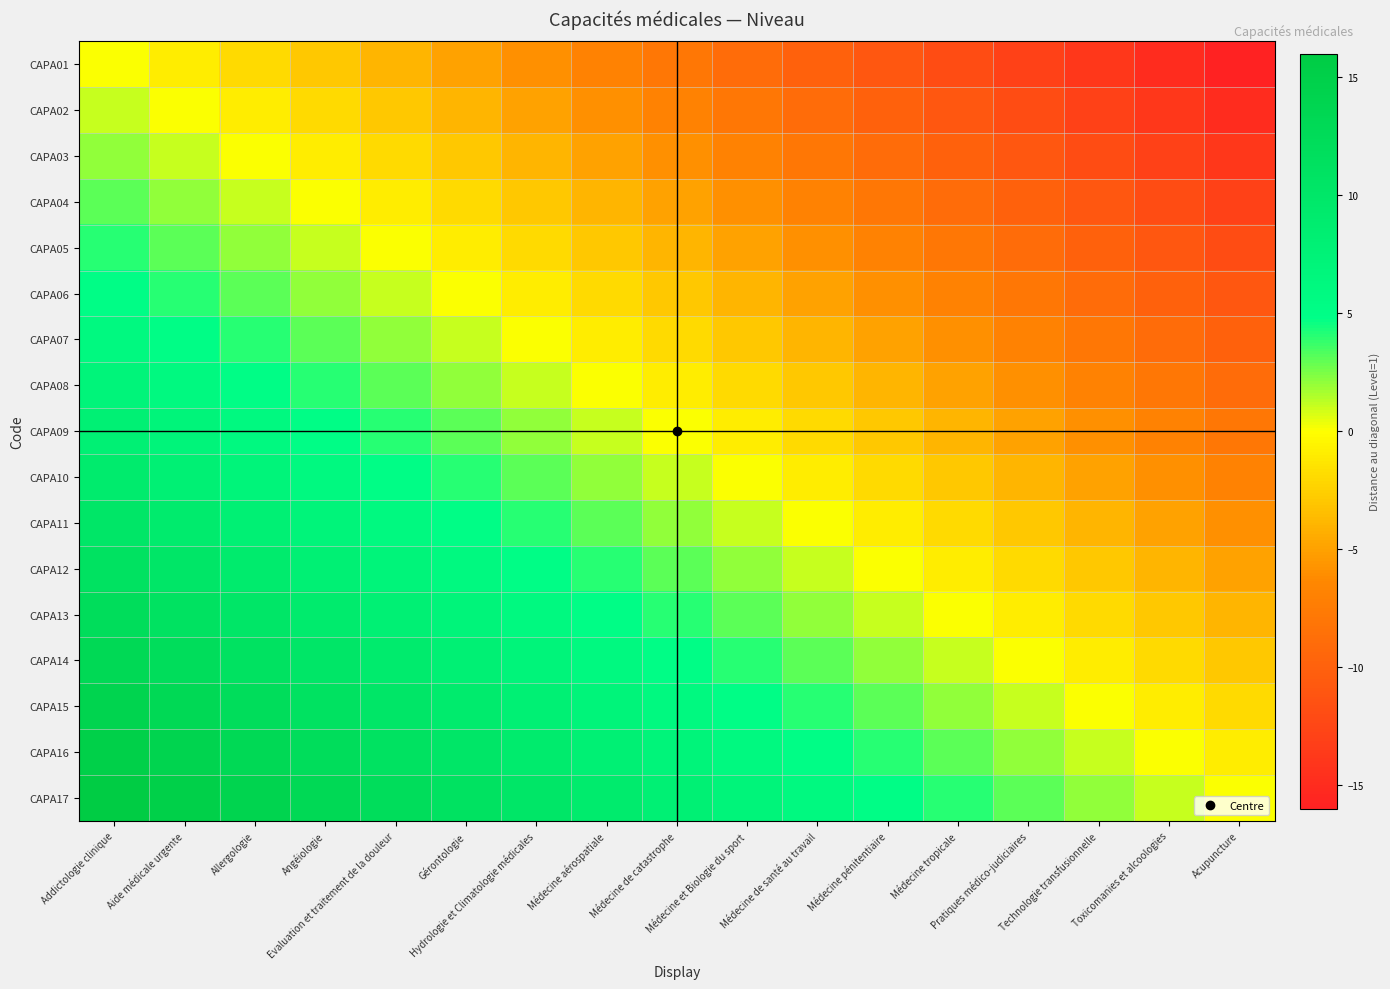

What is the spread (max minus min) of values at Médecine et Biologie du sport?

16